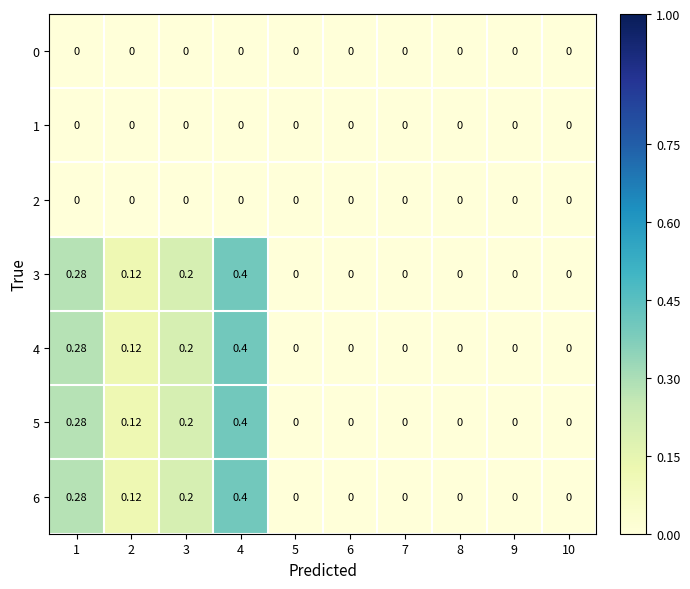

Is the value of 5 at 4 greater than the value of 4 at 3?

Yes